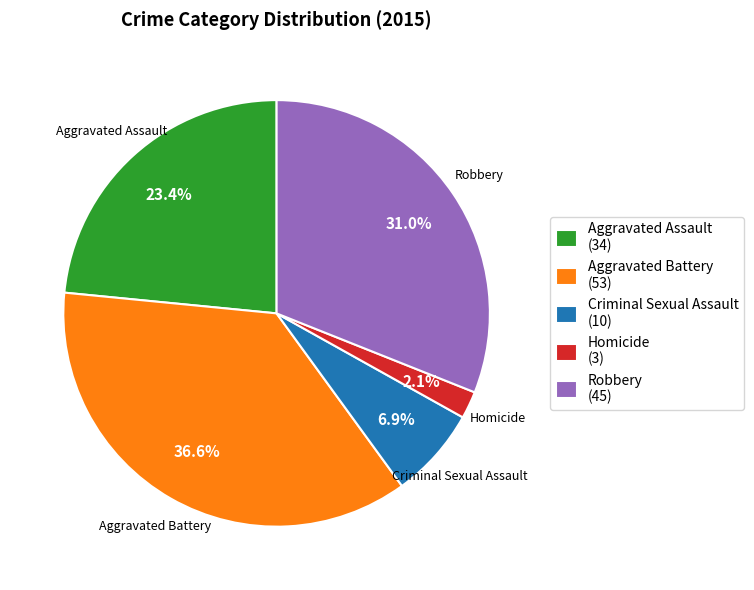

Rank the categories by value from lowest to highest.

Homicide, Criminal Sexual Assault, Aggravated Assault, Robbery, Aggravated Battery